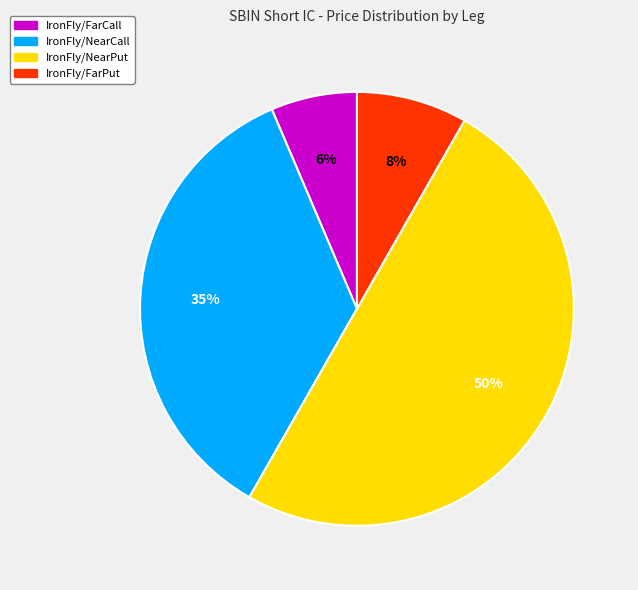

Is the sum of IronFly/NearPut and IronFly/NearCall greater than half?

Yes